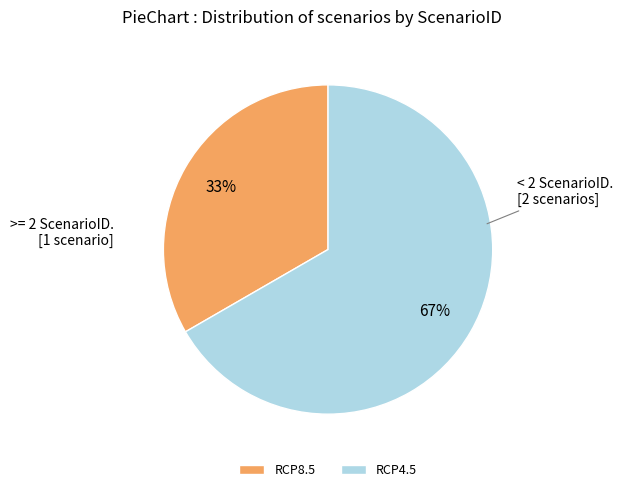

Is there any slice that represents more than half of the pie?

Yes